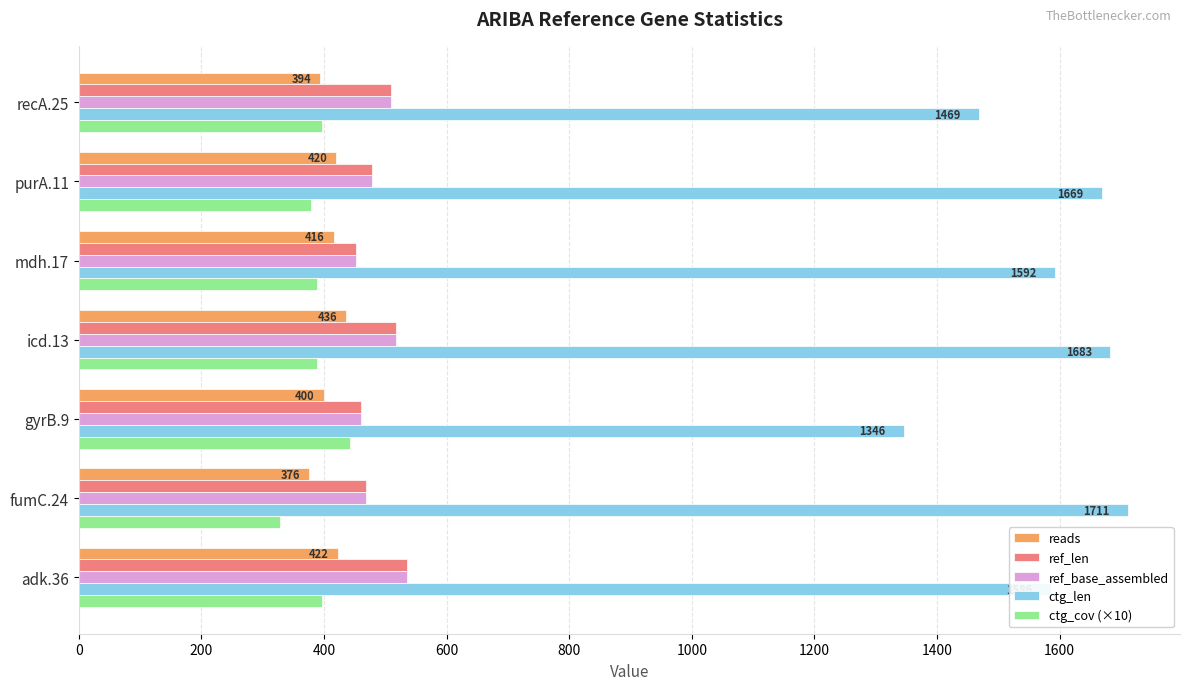

How many categories are shown in the chart?

7